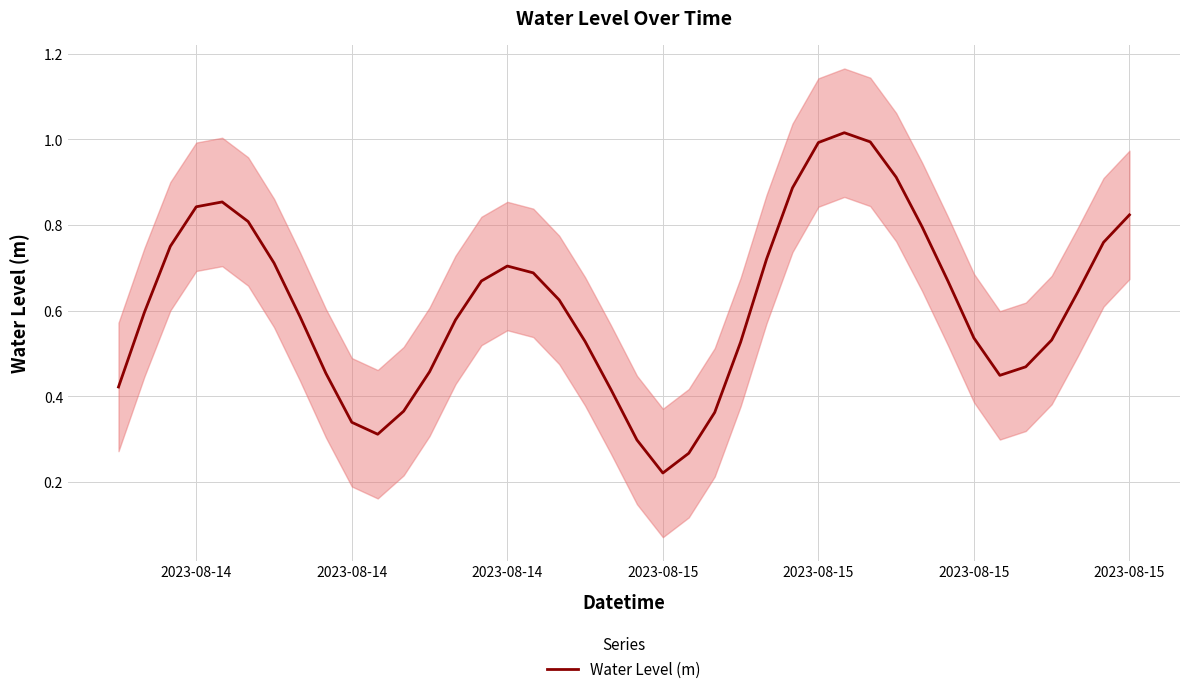

What is the smallest value displayed?

0.2